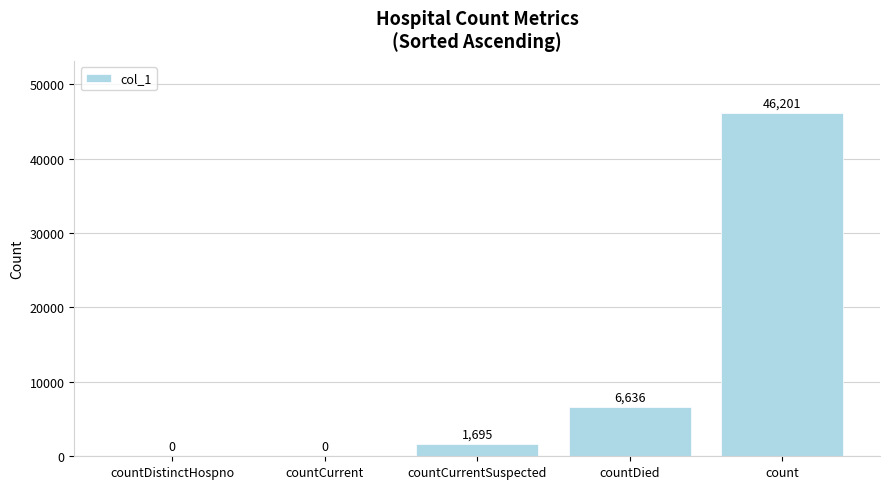

What is the sum of the values at countCurrent and countDied?

6636